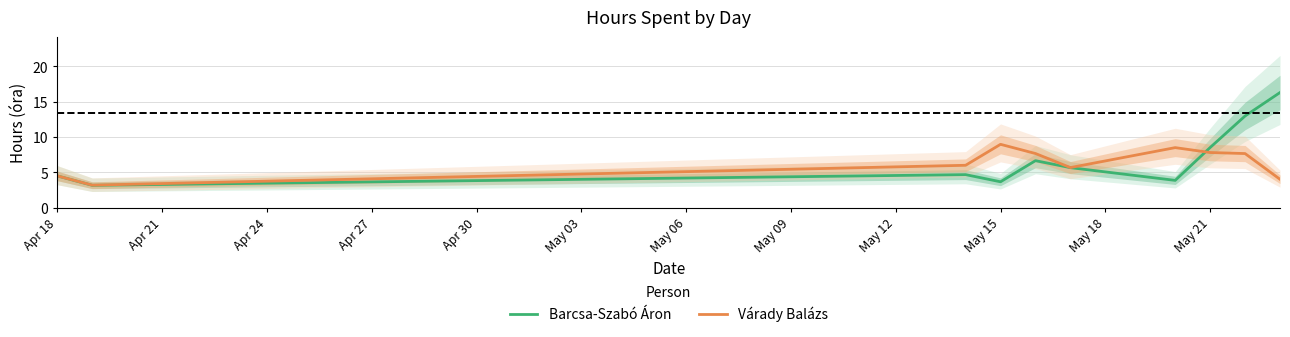

Reading left to right, what are all the values shown in this chart?

Barcsa-Szabó Áron: 4.5	3.2	4.7	3.7	6.7	5.7	3.9	8.5	13.0	16.3
Várady Balázs: 4.5	3.2	6.0	9.0	7.7	5.7	8.5	7.8	7.7	4.0